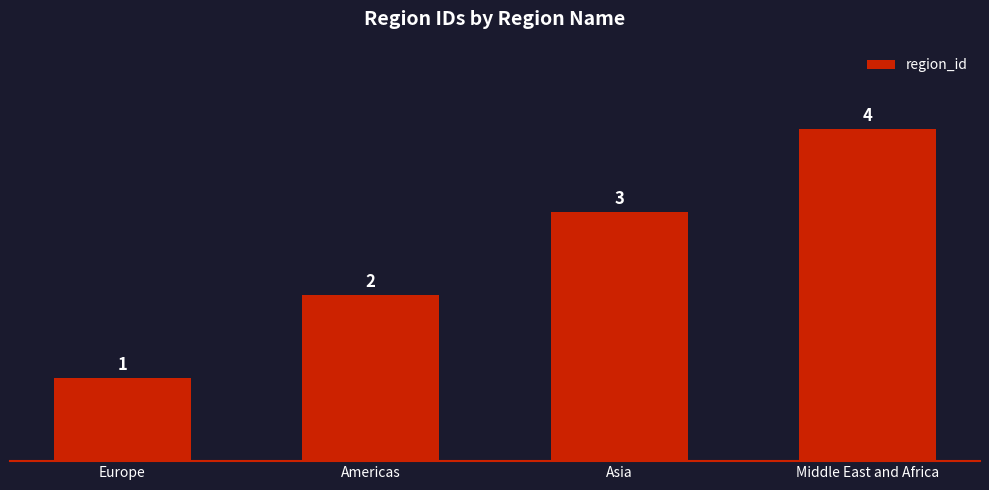

True or false: the data shows 5 at Asia.

False